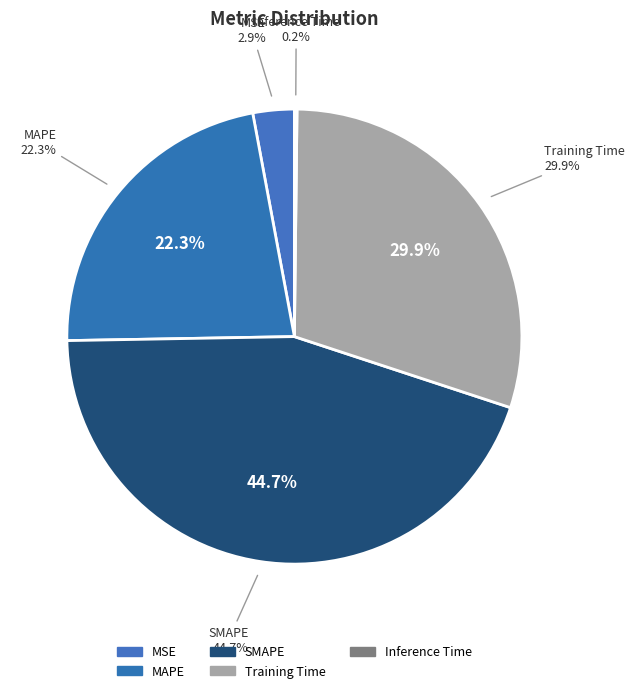

What is the total percentage of Inference Time and MAPE?

22.5%